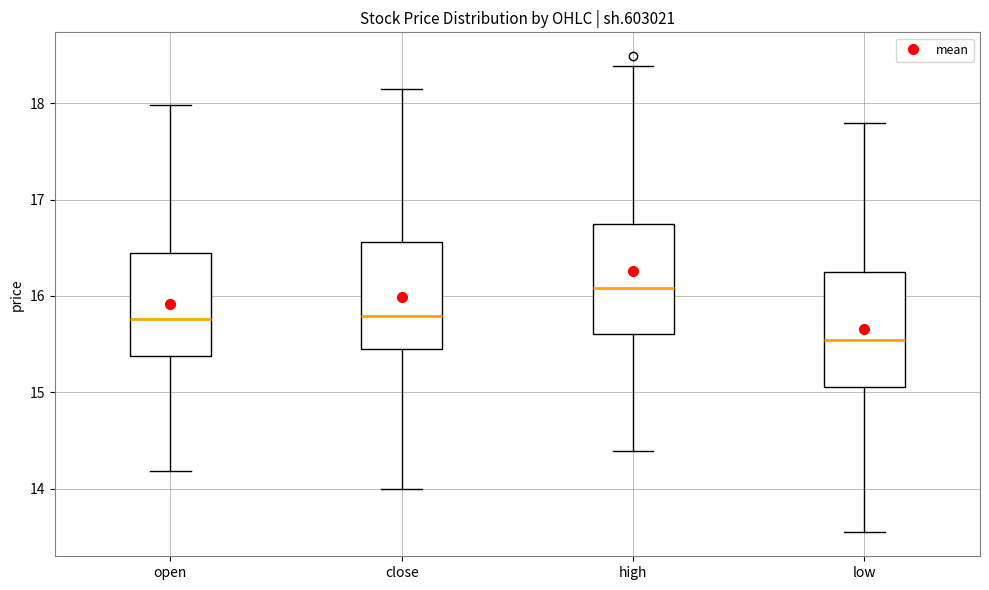

Where does the lower whisker of the box for close end on the y-axis? The values are not printed on the chart, so give them approximately, as read against the axis.

14.0